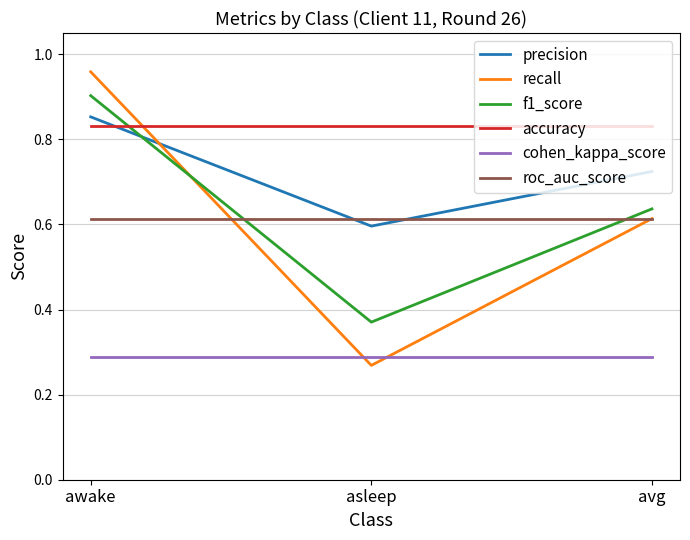

At which category does the chart reach its minimum across all series?

asleep